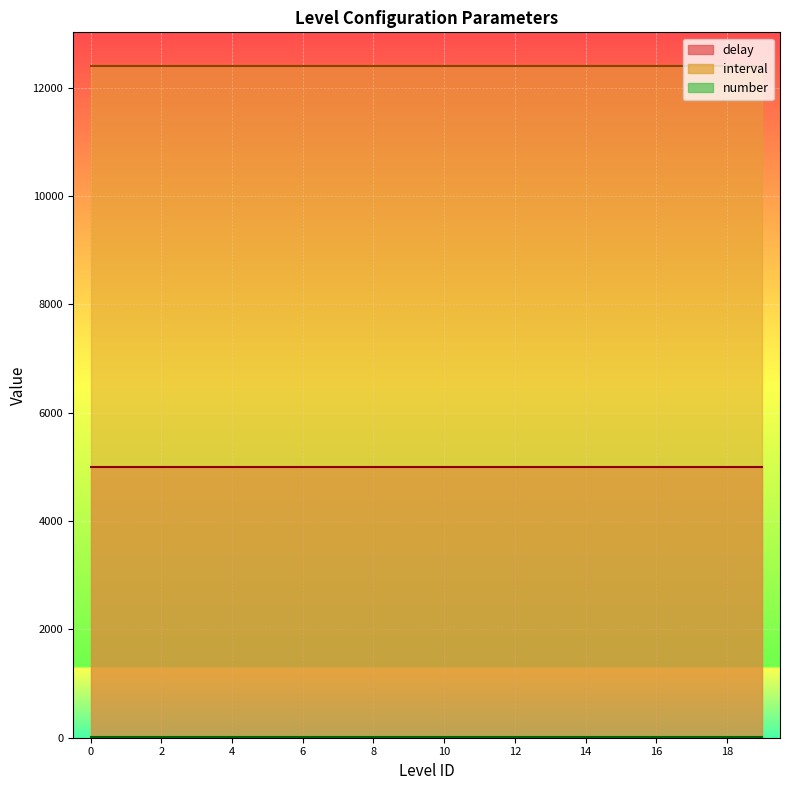

Reading left to right, extract all data points from this chart.

delay: 5000	5000	5000	5000	5000	5000	5000	5000	5000	5000	5000	5000	5000	5000	5000	5000	5000	5000	5000	5000
interval: 12400	12400	12400	12400	12400	12400	12400	12400	12400	12400	12400	12400	12400	12400	12400	12400	12400	12400	12400	12400
number: 7	7	7	7	7	7	7	7	7	7	7	7	7	7	7	7	7	7	7	7